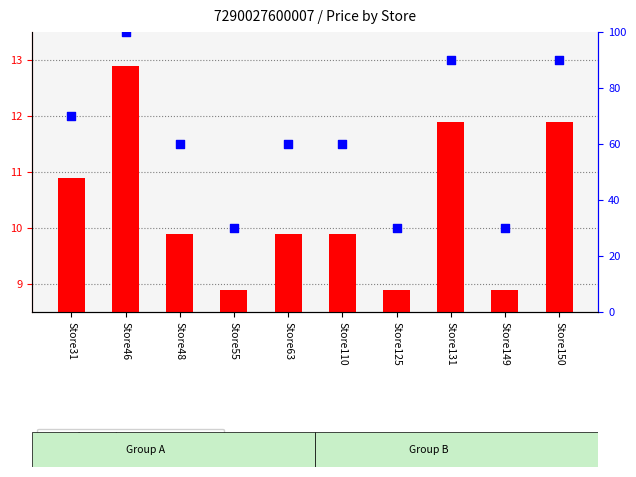

Is the value of price per store at Store55 greater than the value of percentile rank within the sample at Store125?

No